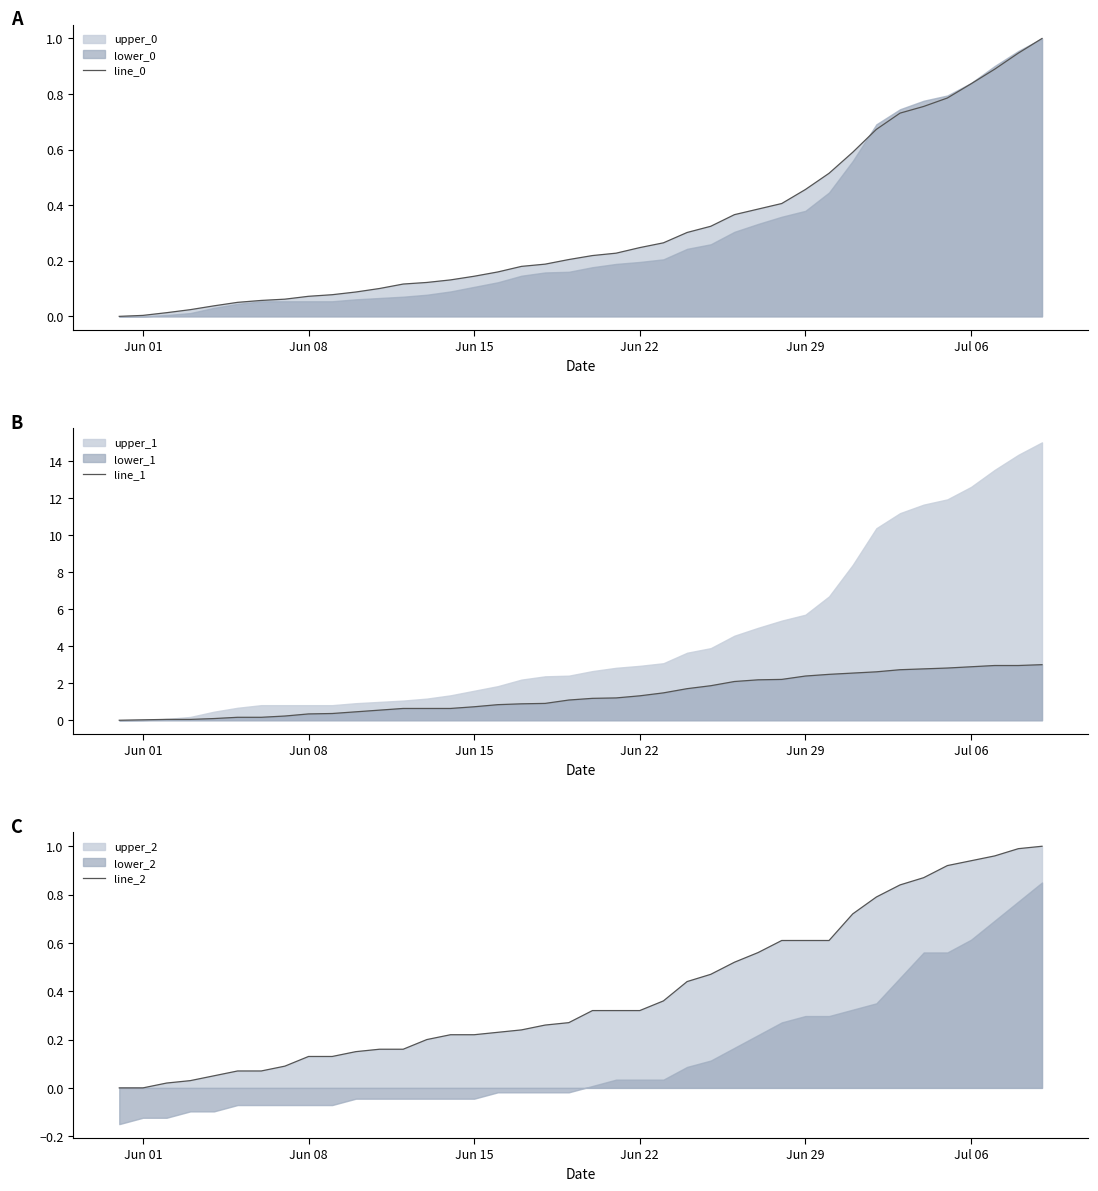

Which category has the lowest value in the line_2 series?

Jun 01